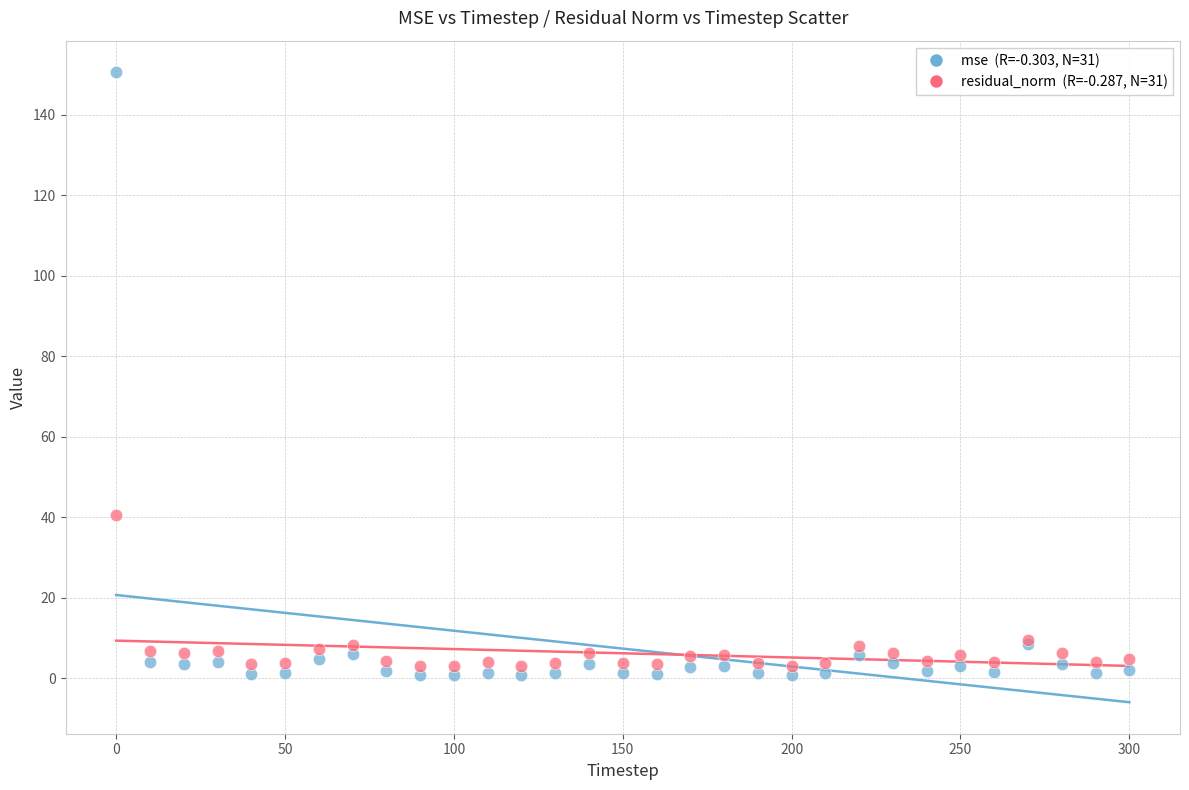

Across all series, what Y value is closest to 75?

40.7